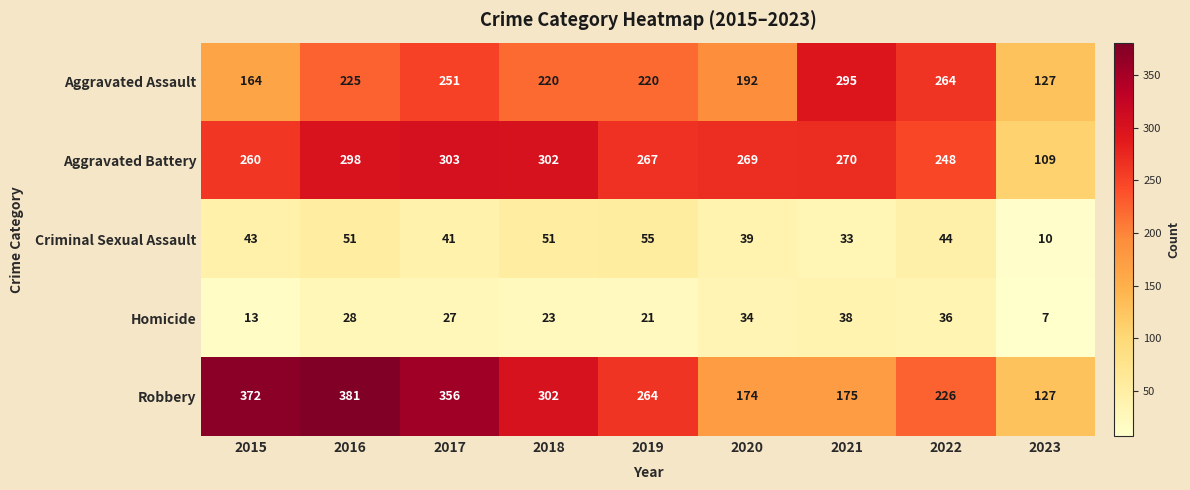

Where does the Robbery series first go above 264?

2015